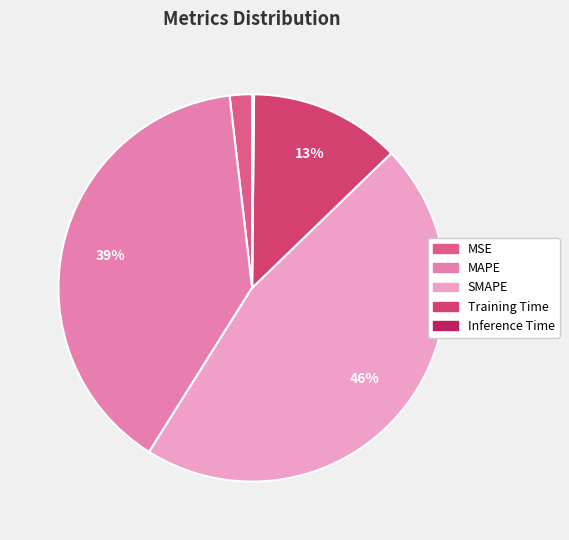

What percentage do Inference Time and Training Time together represent?

12.8%